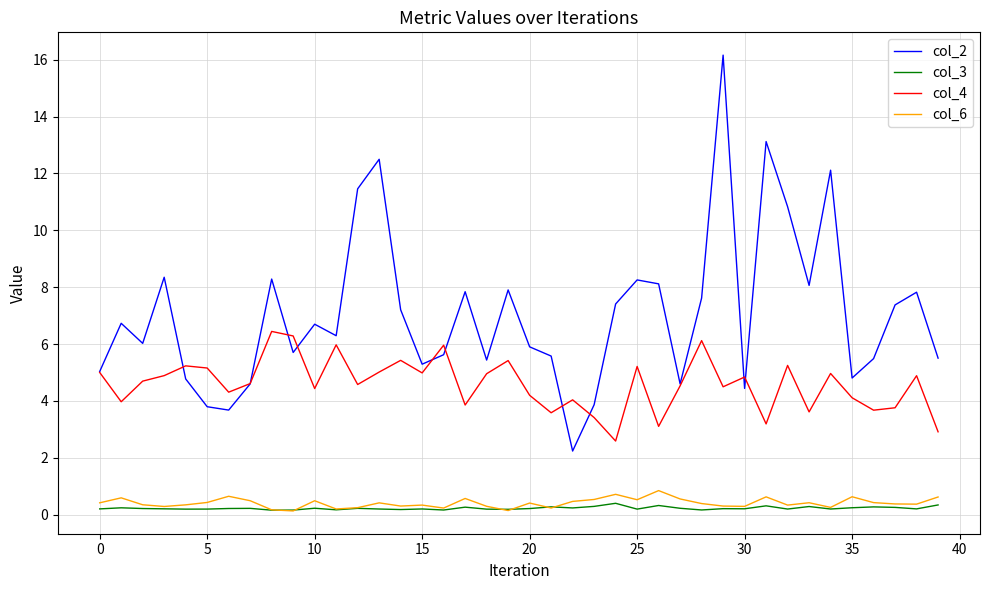

How many distinct data groups are displayed?

4